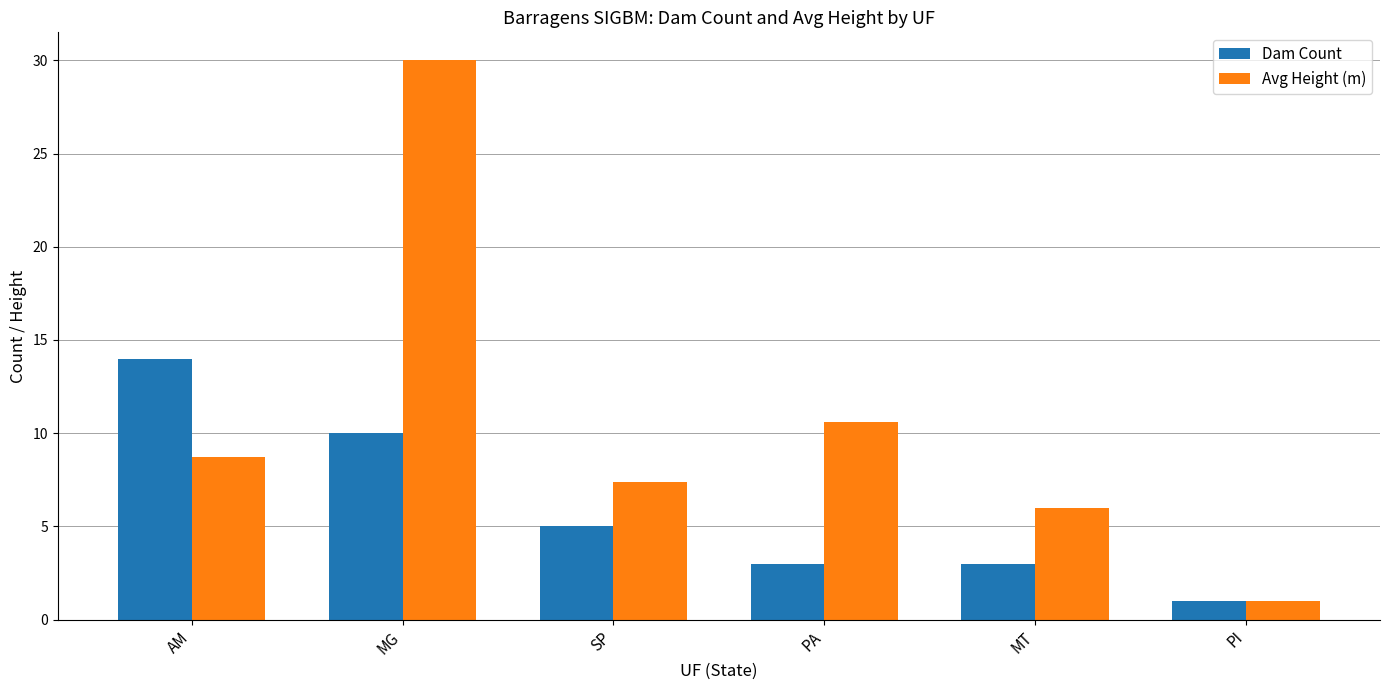

What is the sum of all Avg Height (m) values?

63.7